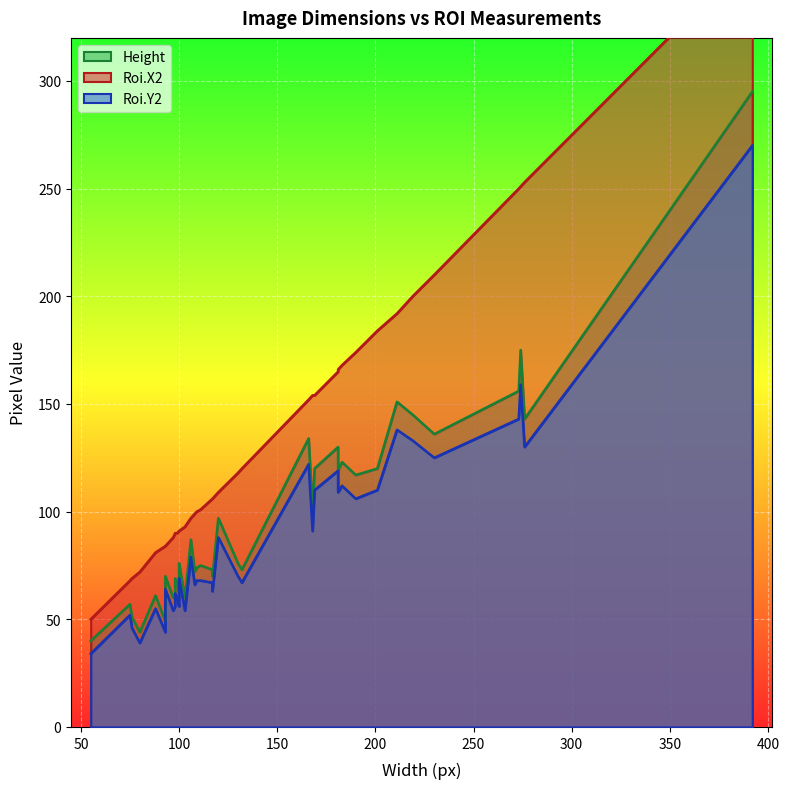

What is the value of the Roi.X2 point at the 9th from the left?

81